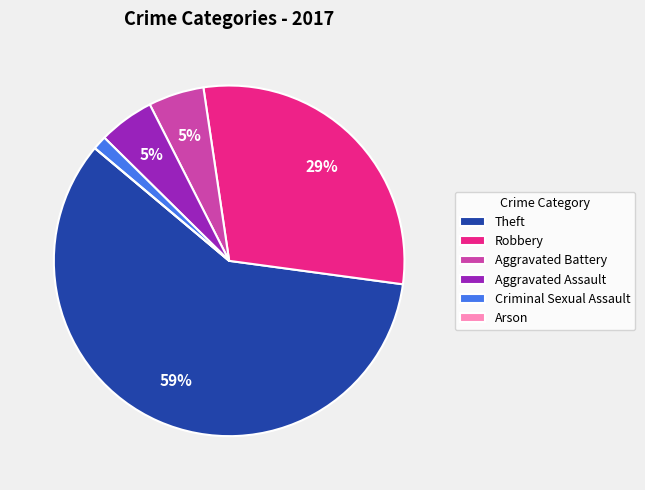

Which has a higher value, Aggravated Battery or Theft?

Theft